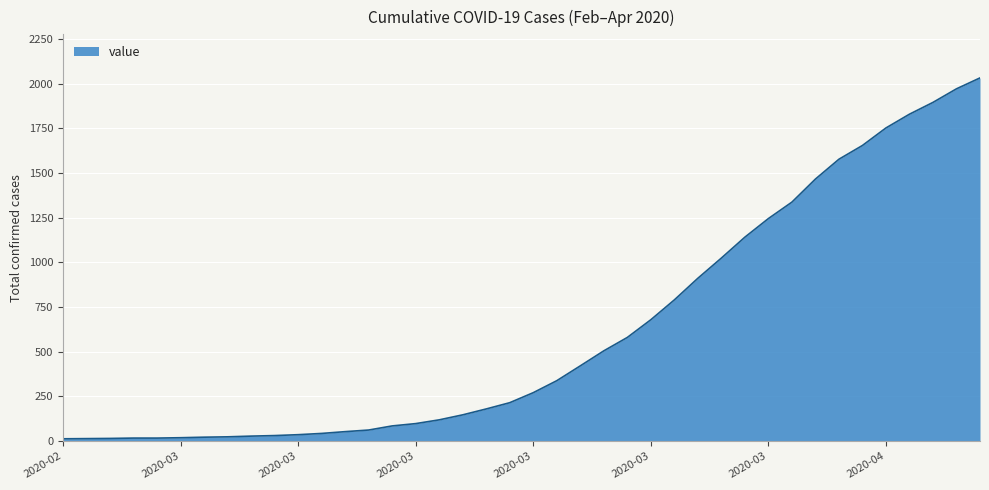

What is the maximum value shown in the chart?

2032